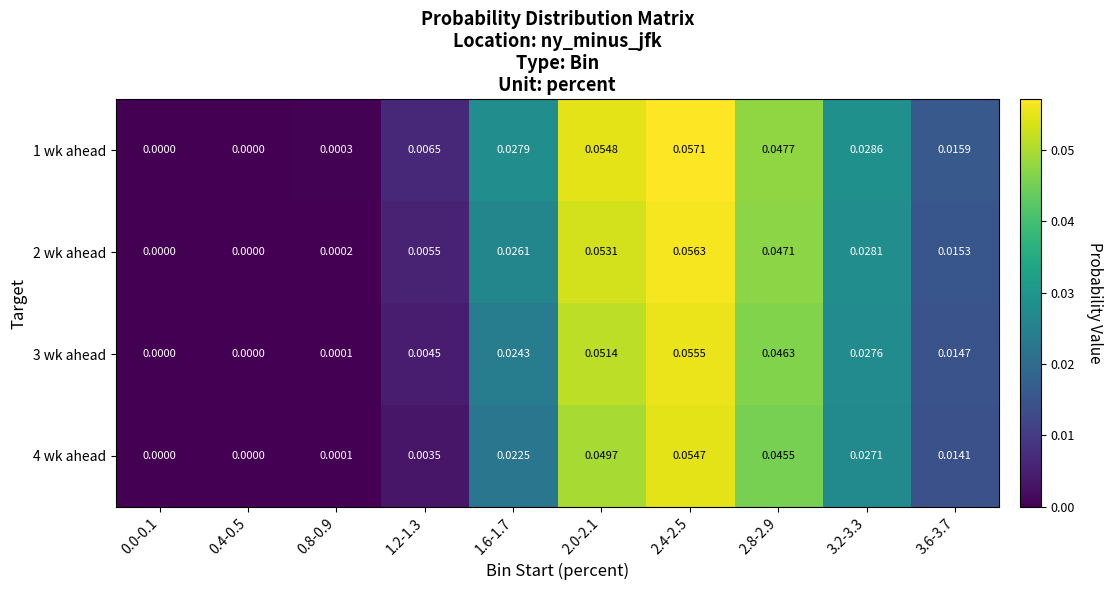

How many categories are shown in the chart?

10